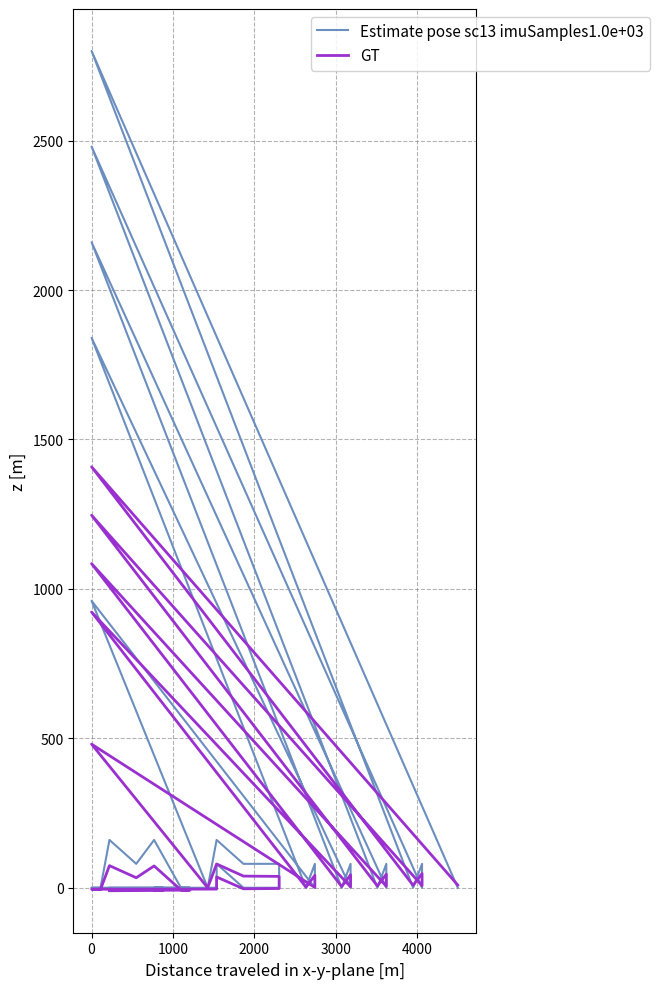

What is the sum of all GT values?

5700.5